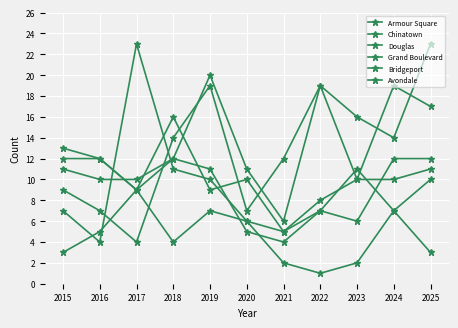

Which series ends up on top after the final intersection of Chinatown and Avondale?

Chinatown